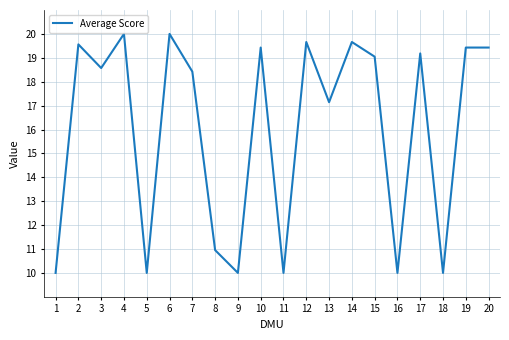

How many lines are shown in the chart?

1